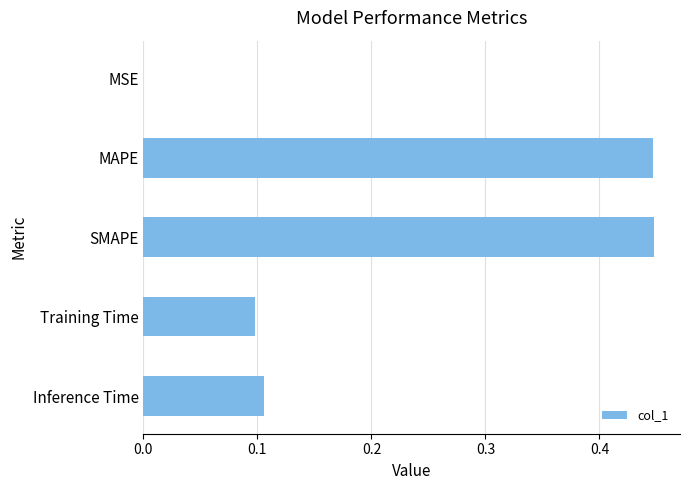

Which has a higher value, MAPE or MSE?

MAPE